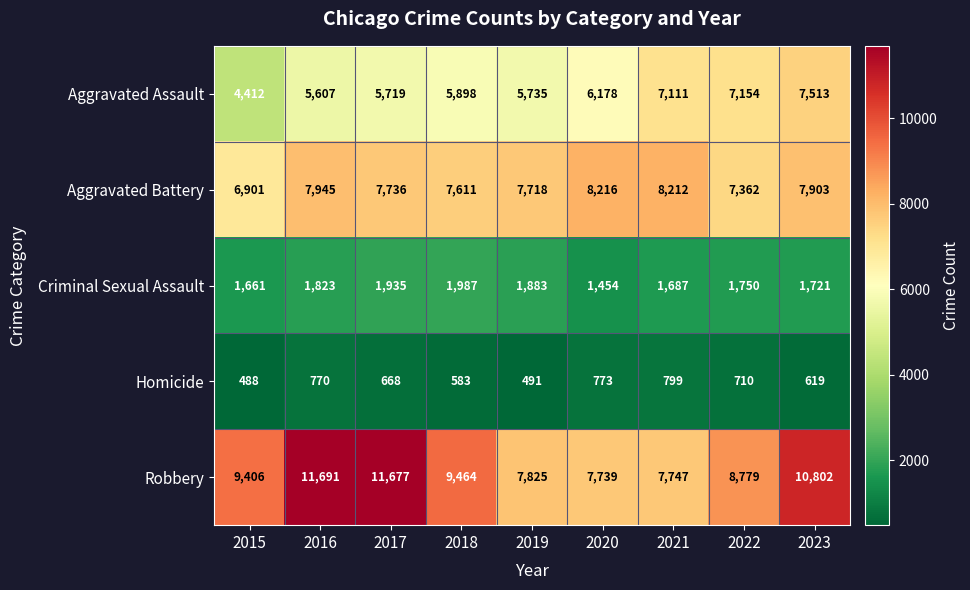

Which series changed the most between 2015 and 2017?

Robbery